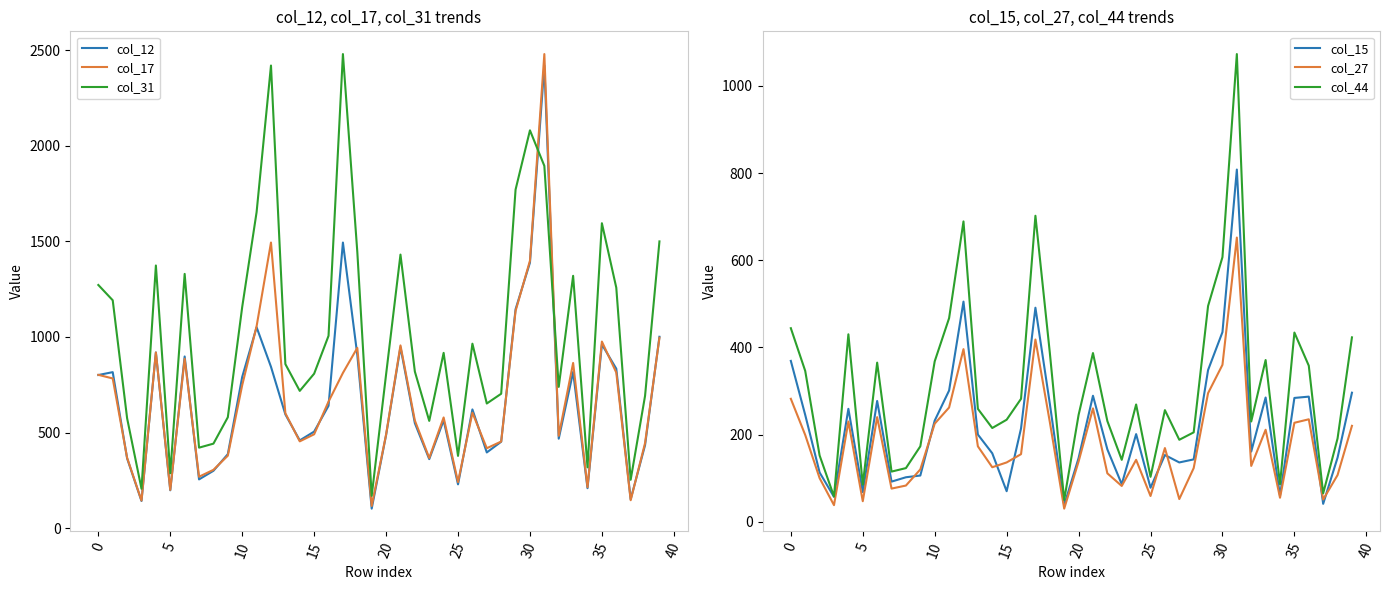

What is the lowest value of the col_15 series?

38